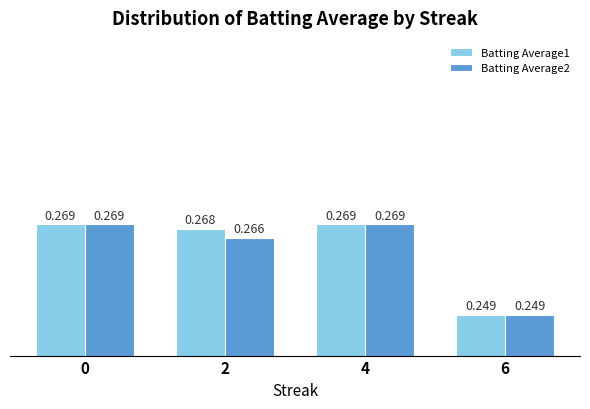

Does the chart contain any negative values?

No